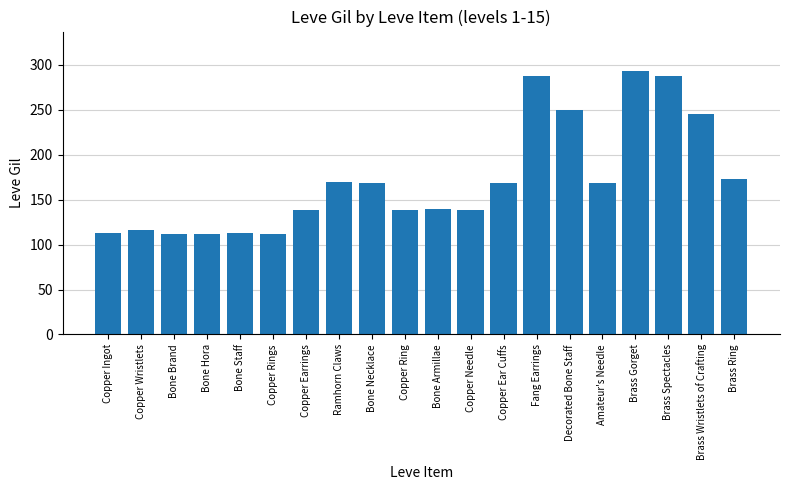

What is the value of the 15th bar from the left?

250